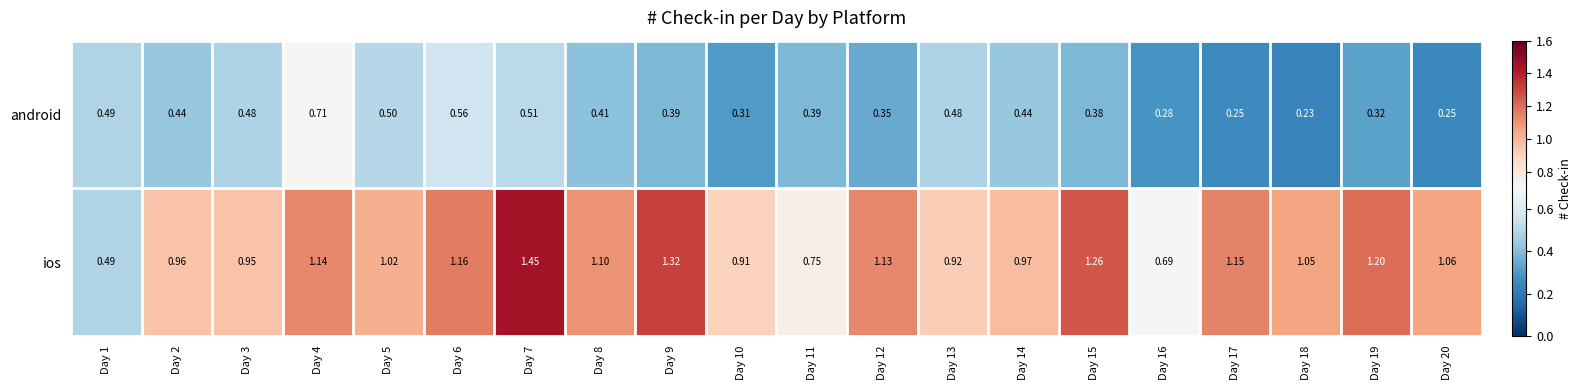

Which series has the largest total across all categories?

ios